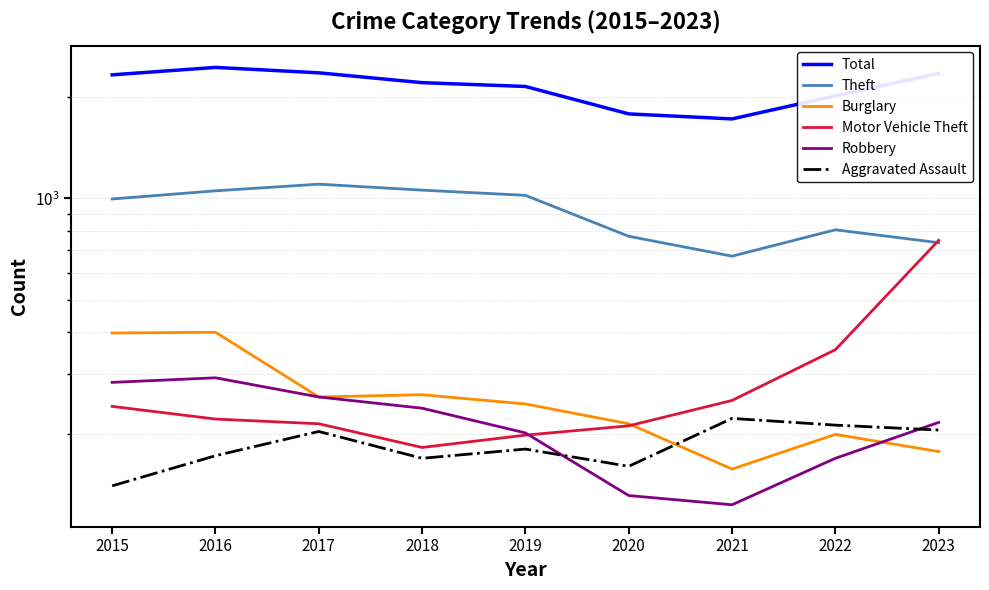

At which category is the sum across all series the highest?

2016